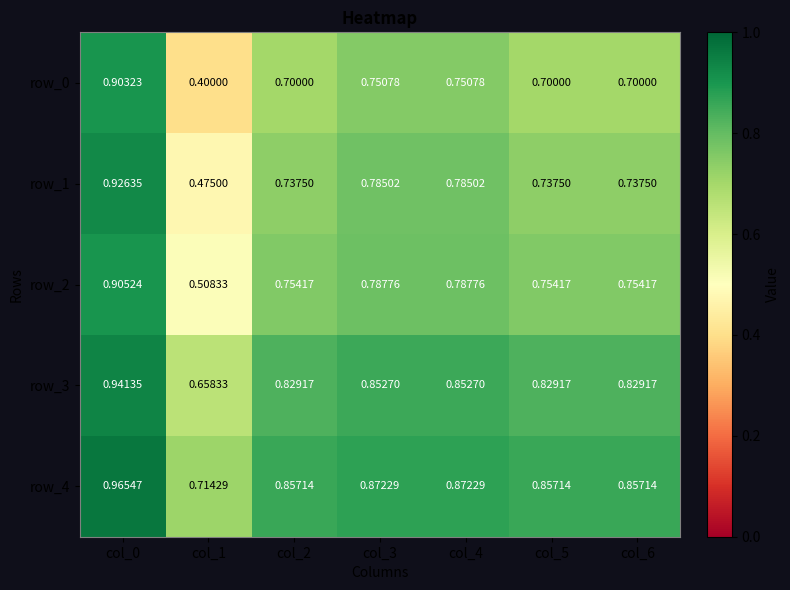

Reading left to right, list all the values displayed in this chart.

row_0: 0.9	0.4	0.7	0.8	0.8	0.7	0.7
row_1: 0.9	0.5	0.7	0.8	0.8	0.7	0.7
row_2: 0.9	0.5	0.8	0.8	0.8	0.8	0.8
row_3: 0.9	0.7	0.8	0.9	0.9	0.8	0.8
row_4: 1.0	0.7	0.9	0.9	0.9	0.9	0.9